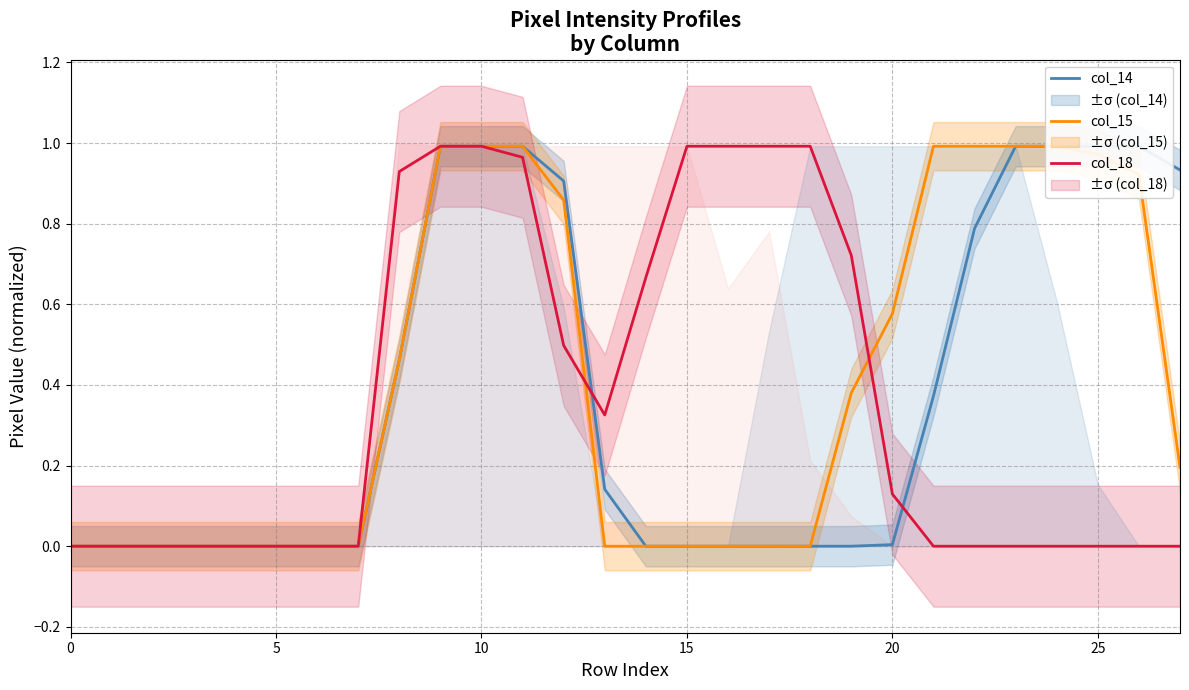

Does the chart display data point markers on the line(s)?

No